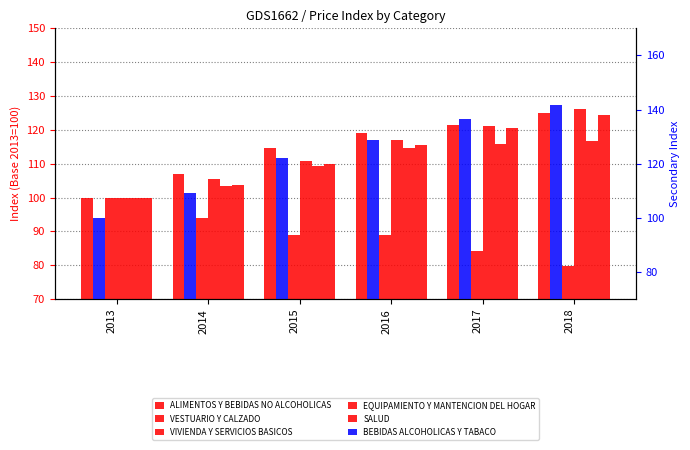

How many bars are there in each group?

6